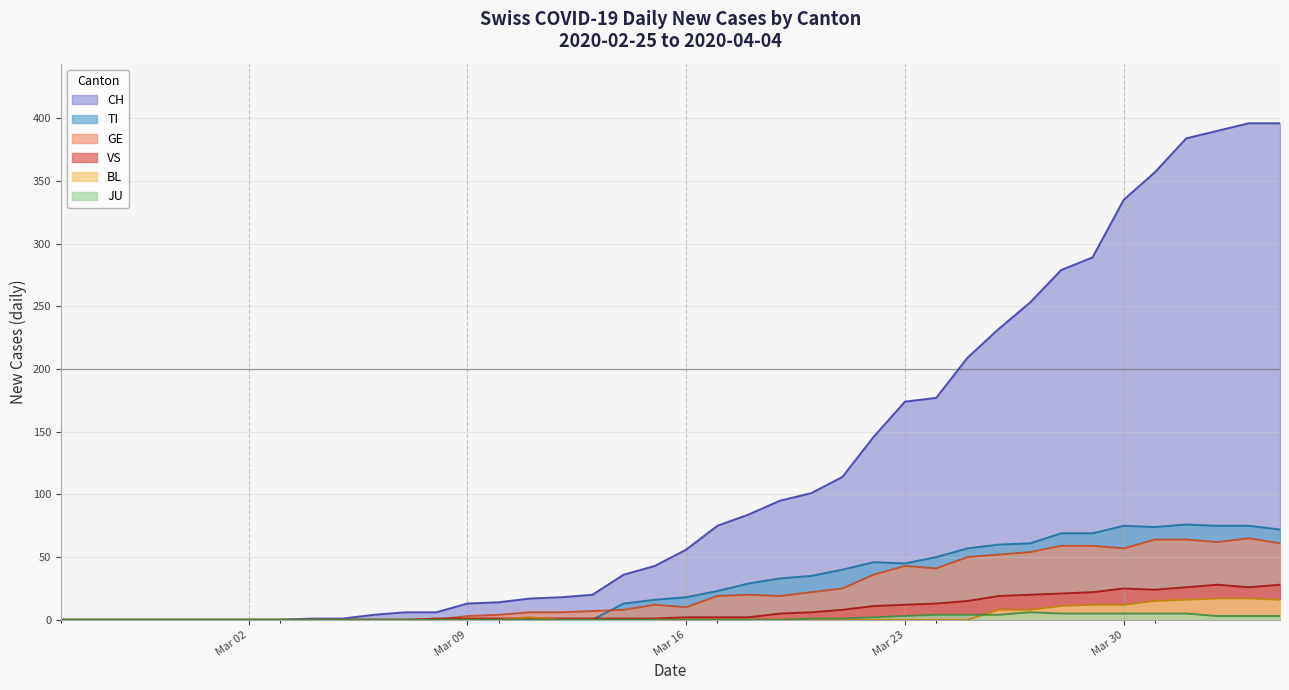

Reading right to left, extract all data points from this chart.

CH: 396	396	390	384	357	335	289	279	253	232	209	177	174	146	114	101	95	84	75	56	43	36	20	18	17	14	13	6	6	4	1	1	0	0	0	0	0	0	0	0
TI: 72	75	75	76	74	75	69	69	61	60	57	50	45	46	40	35	33	29	23	18	16	13	0	0	0	0	0	0	0	0	0	0	0	0	0	0	0	0	0	0
GE: 61	65	62	64	64	57	59	59	54	52	50	41	43	36	25	22	19	20	19	10	12	8	7	6	6	4	3	0	0	0	0	0	0	0	0	0	0	0	0	0
VS: 28	26	28	26	24	25	22	21	20	19	15	13	12	11	8	6	5	2	2	2	1	1	1	1	1	1	1	1	0	0	0	0	0	0	0	0	0	0	0	0
JU: 3	3	3	5	5	5	5	5	6	4	4	4	3	2	1	1	0	0	0	0	0	0	0	0	0	0	0	0	0	0	0	0	0	0	0	0	0	0	0	0
BL: 16	17	17	16	15	12	12	11	8	8	0	0	0	0	0	0	0	0	0	0	0	0	0	0	2	0	0	0	0	0	0	0	0	0	0	0	0	0	0	0